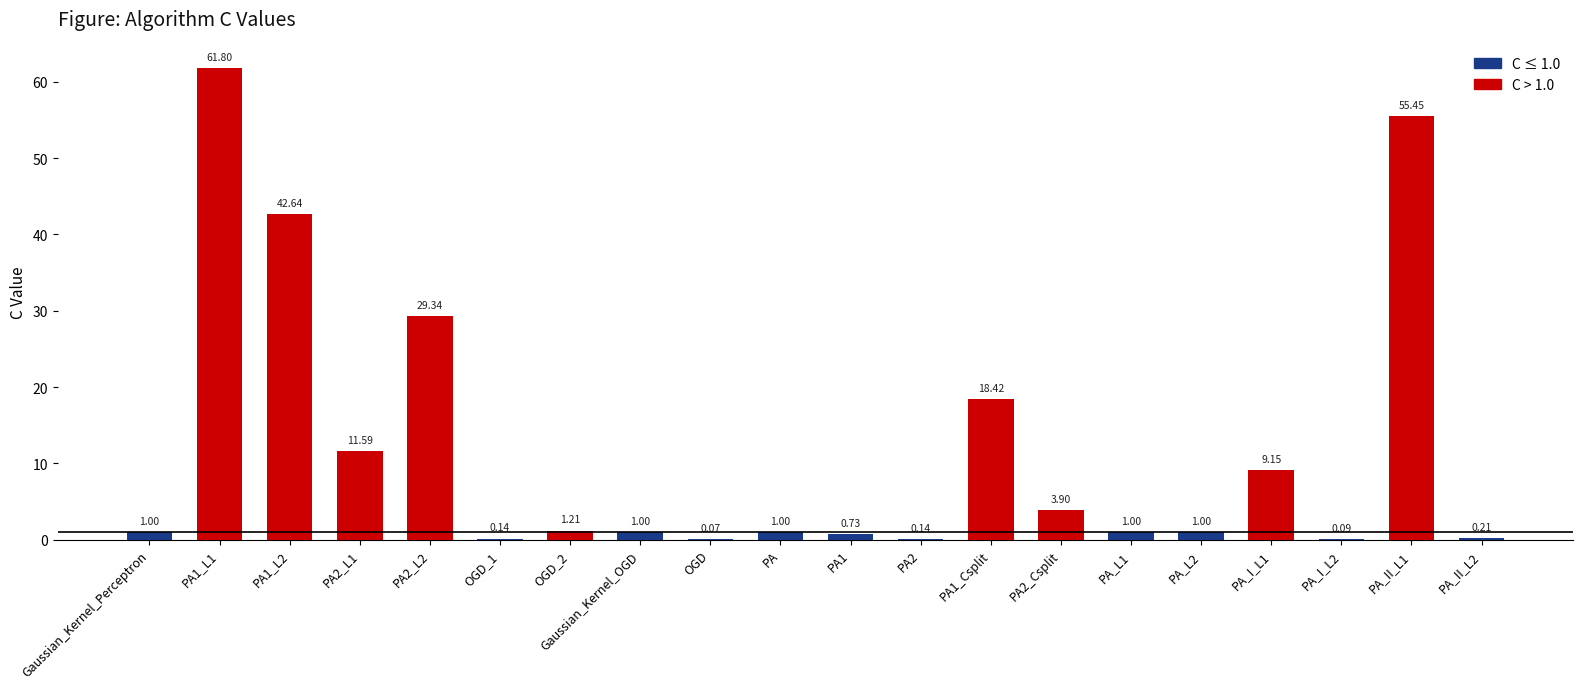

What is the greatest value displayed?

61.8